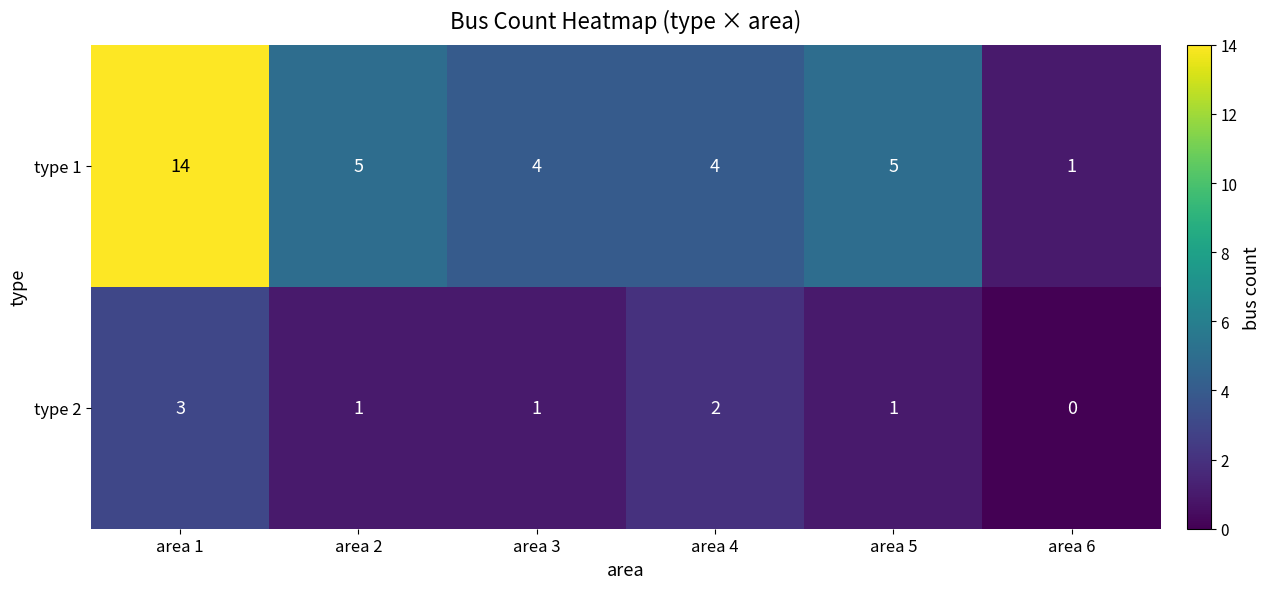

Reading left to right, what are all the values shown in this chart?

type 1: 14	5	4	4	5	1
type 2: 3	1	1	2	1	0